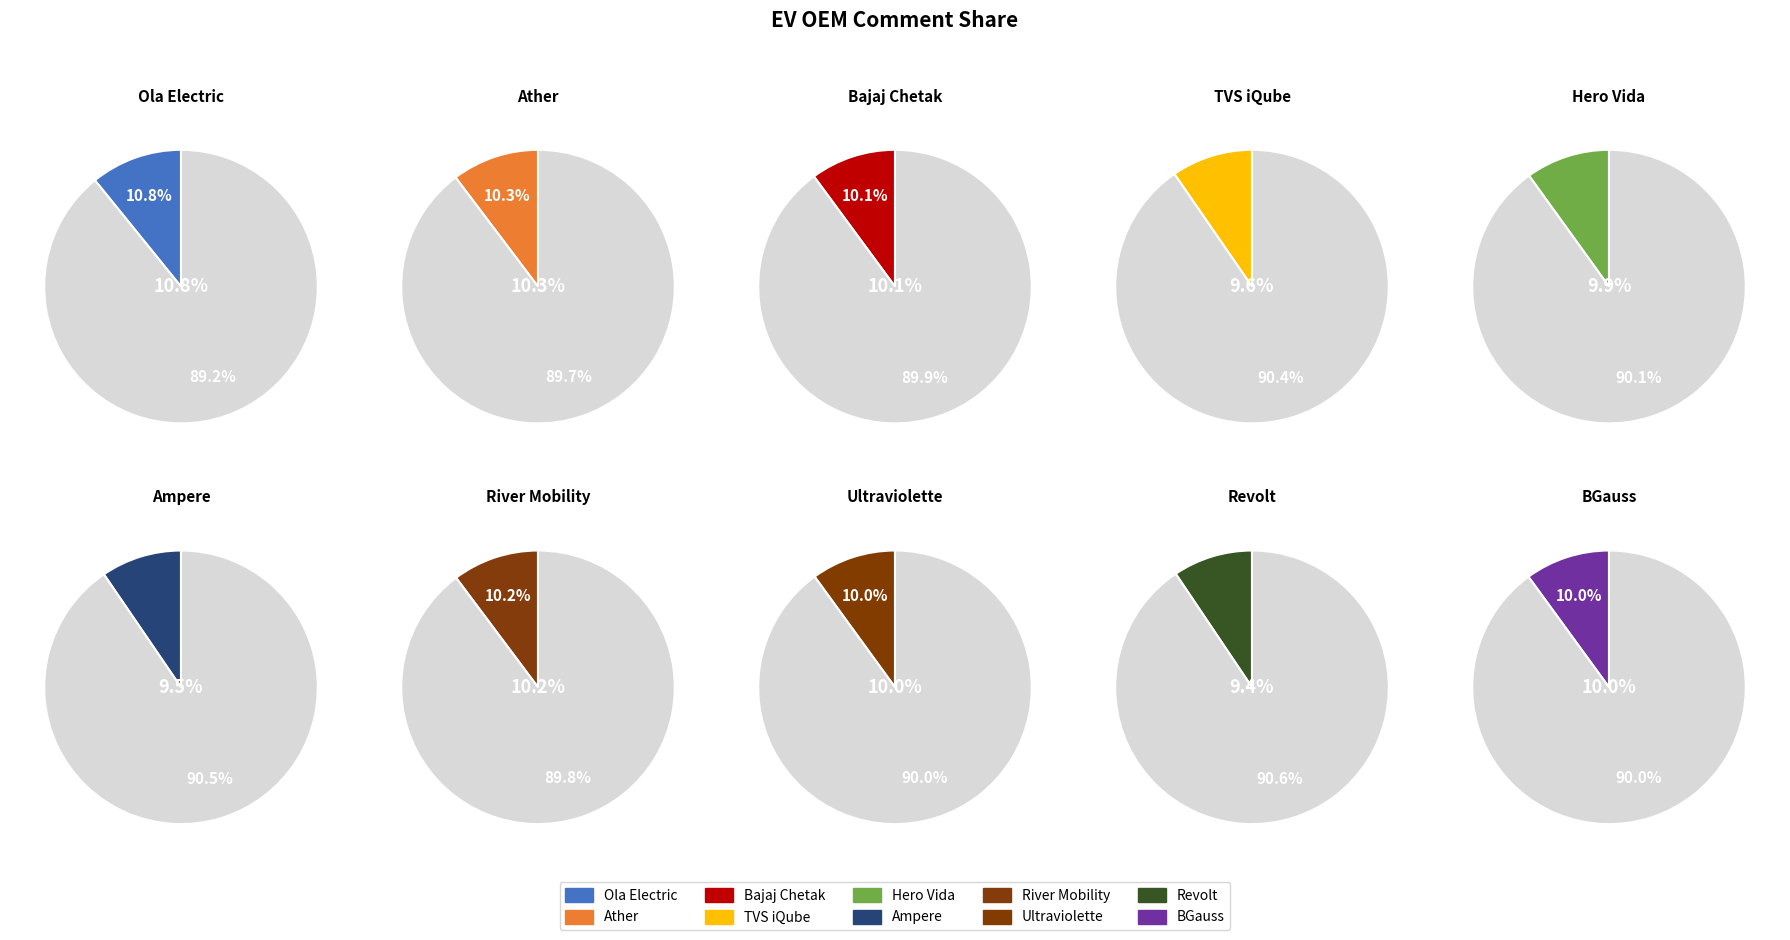

What is the largest slice in the pie chart?

Ola Electric